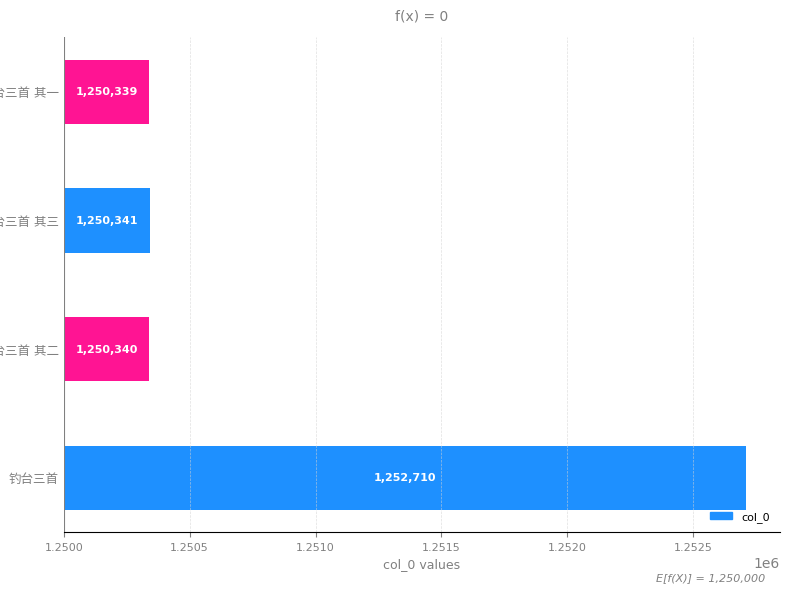

Between 钓台三首 其三 and 钓台三首 其二, which is larger?

钓台三首 其三